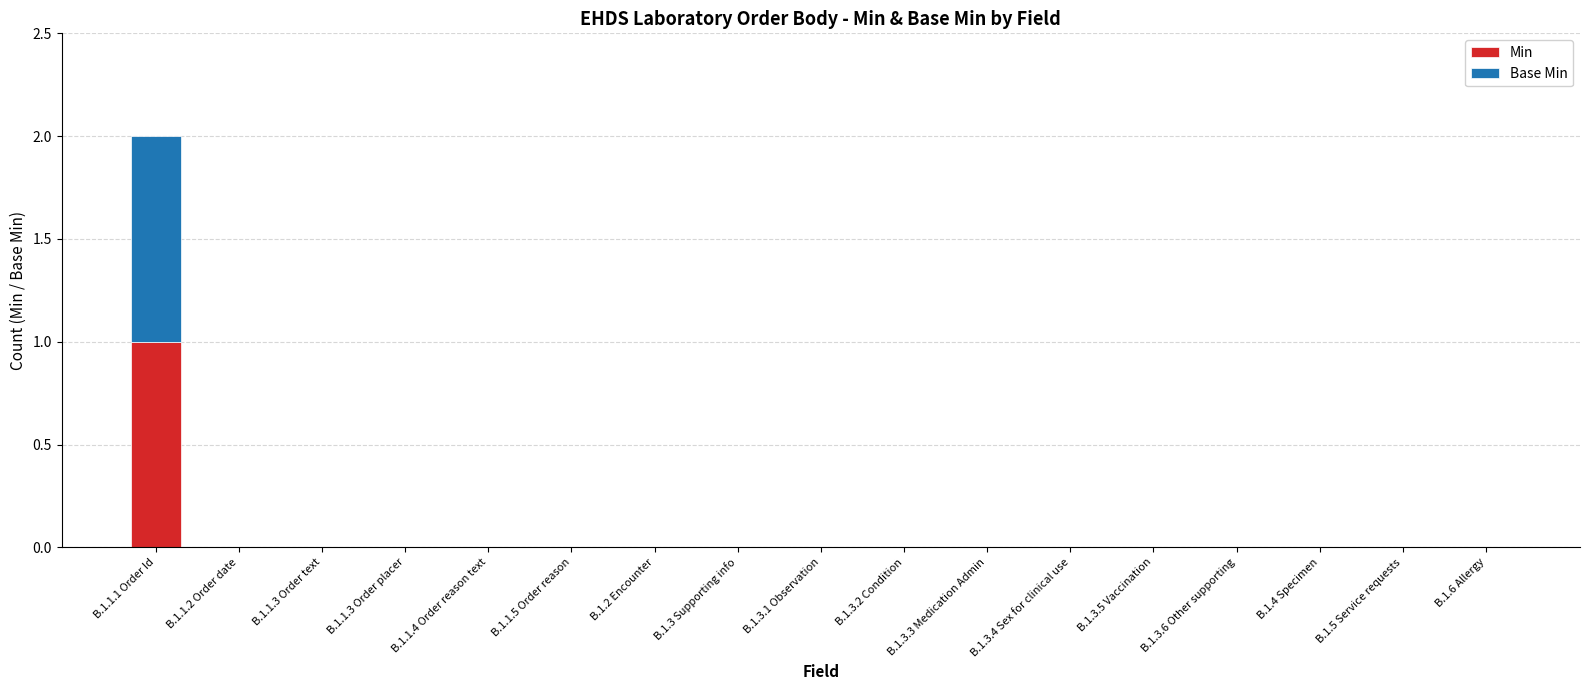

True or false: Min has a value of 1 at B.1.2 Encounter.

False